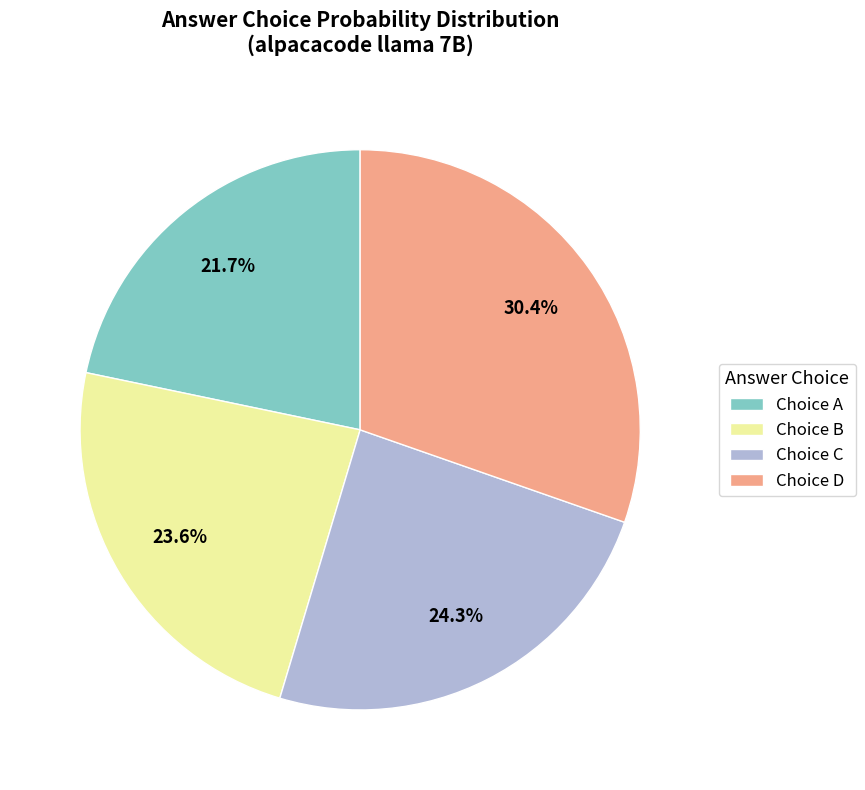

How many slices are in this pie chart?

4